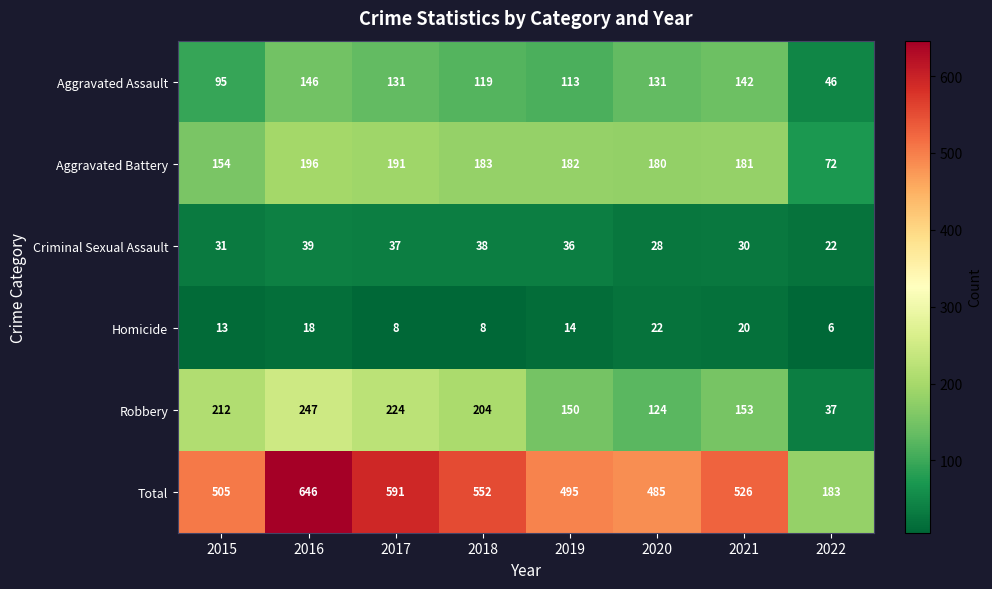

What is the spread (max minus min) of values at 2016?

628